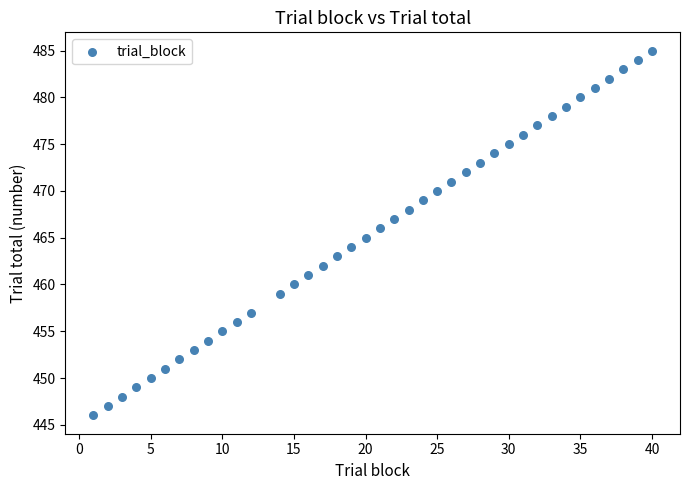

What is the range of Y values (max minus min)?

39